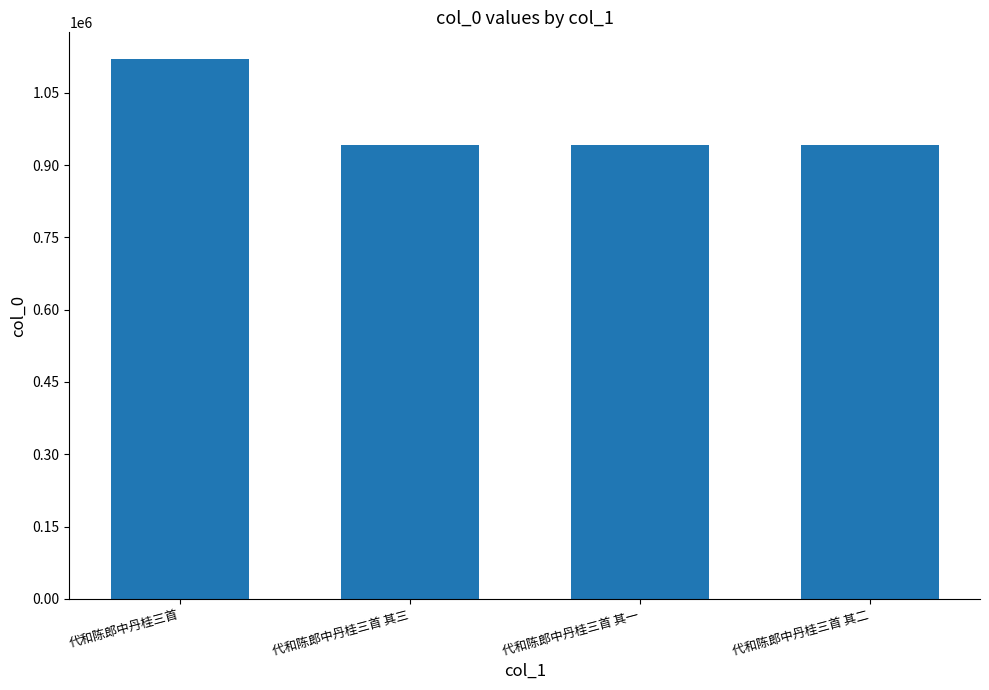

What is the label of the 2nd bar from the right?

代和陈郎中丹桂三首 其一